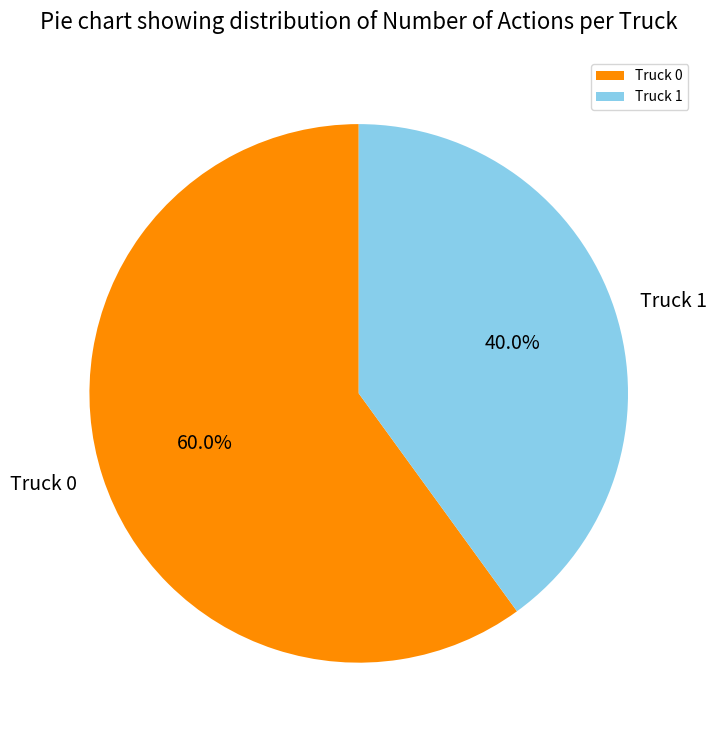

To the nearest percent, what is the combined percentage of Truck 0 and Truck 1?

100%